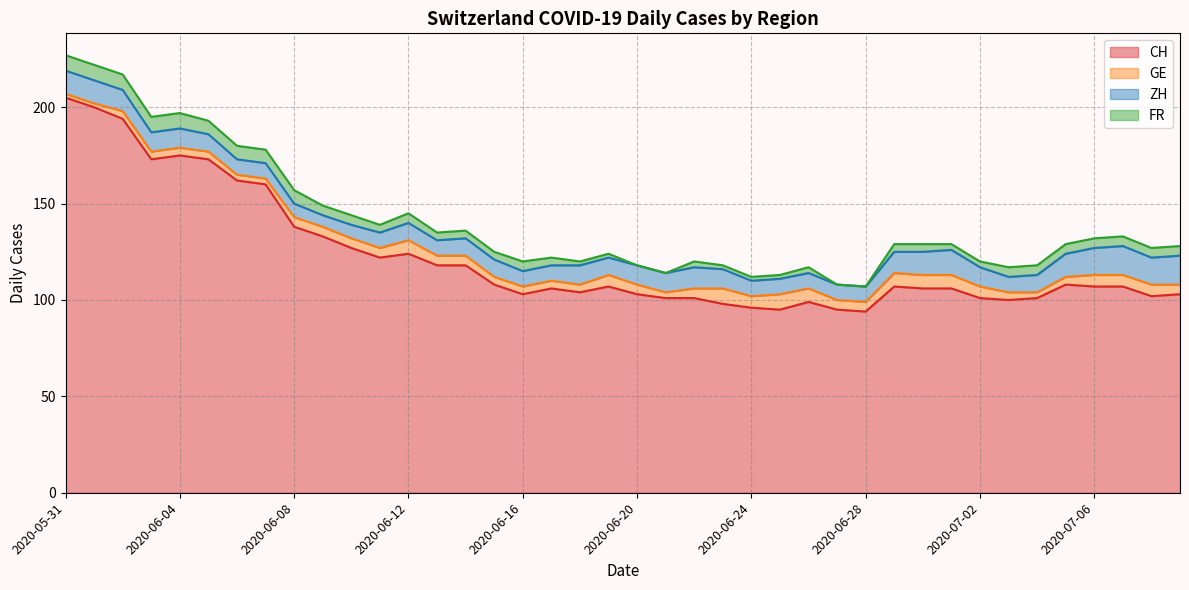

The CH series shows 162 at 2020-06-06. True or false?

True